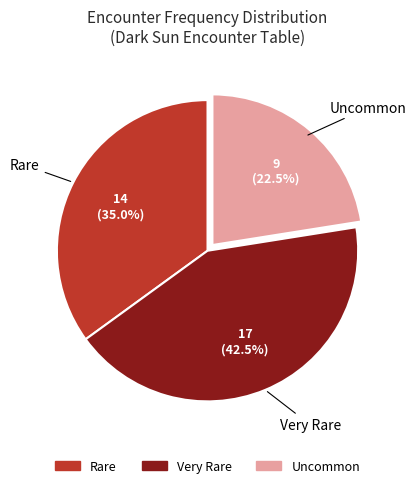

What percentage do Very Rare and Rare together represent?

77.5%